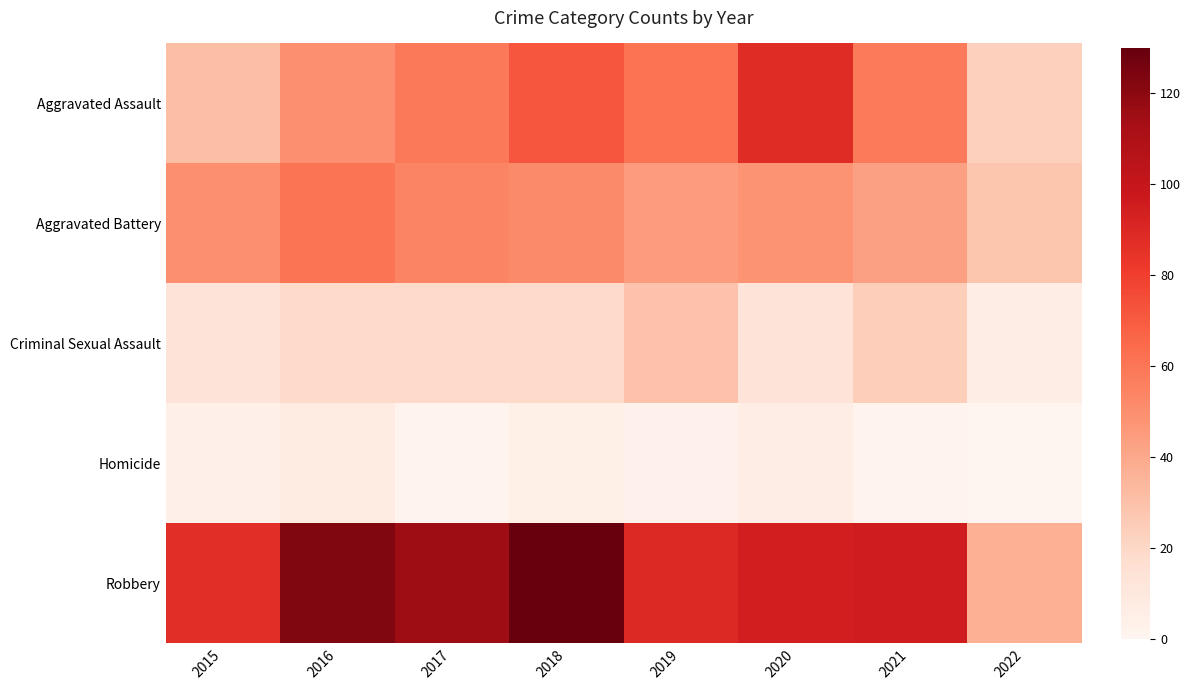

Rank the series by their maximum value, from lowest to highest.

Homicide, Criminal Sexual Assault, Aggravated Battery, Aggravated Assault, Robbery